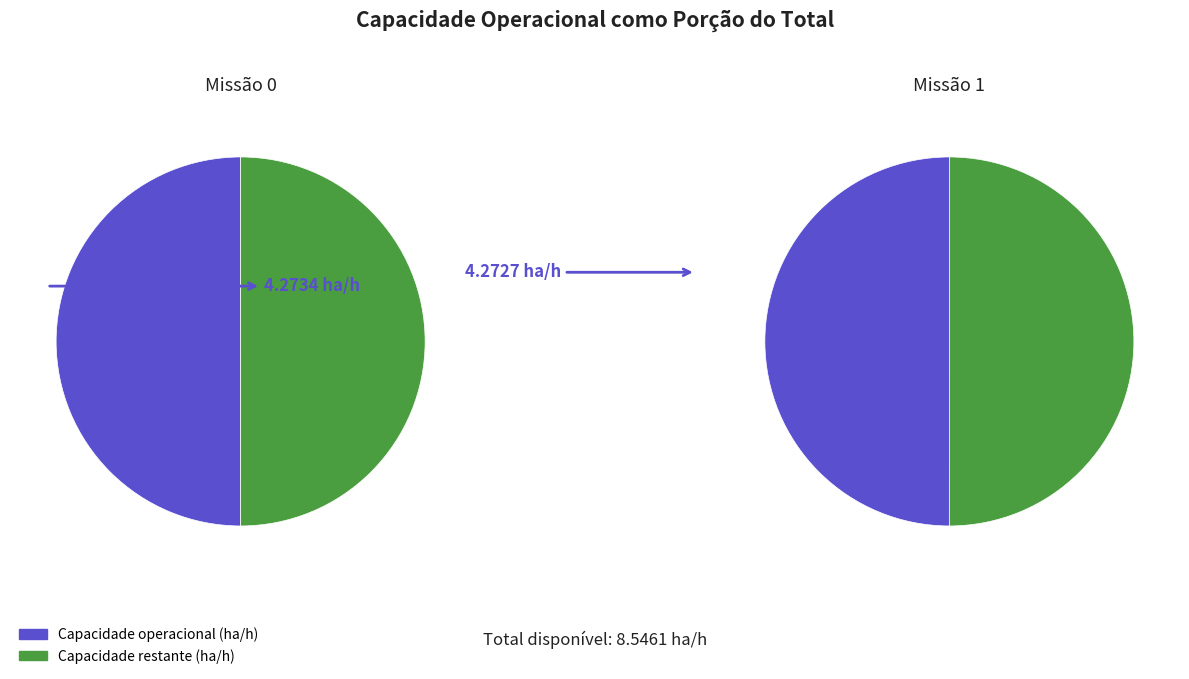

Is Missao 1 the majority of the pie?

No